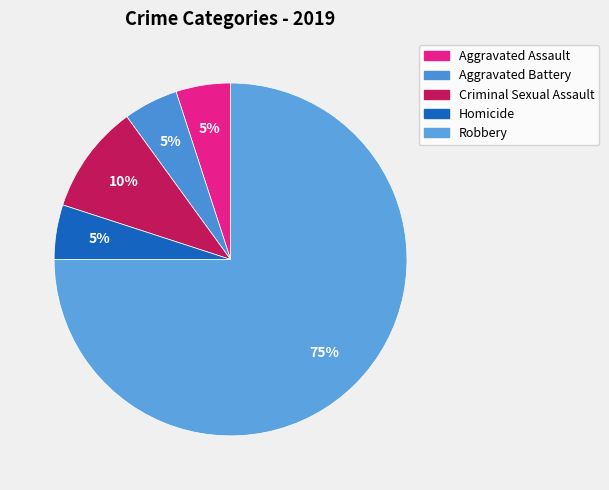

Does any single category account for the majority?

Yes